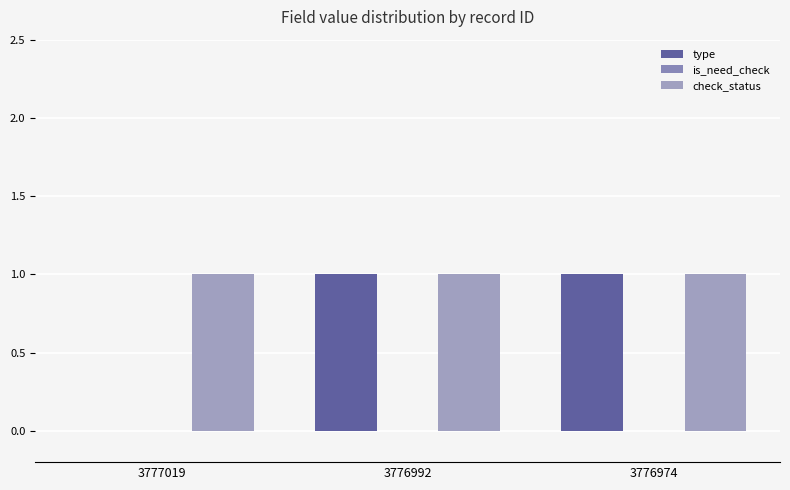

How many groups of bars are there?

3